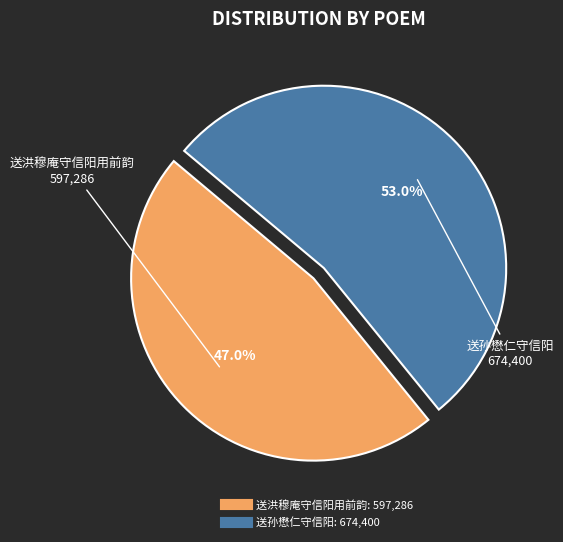

What percentage is the 送洪穆庵守信阳用前韵 slice, to the nearest percent?

47%